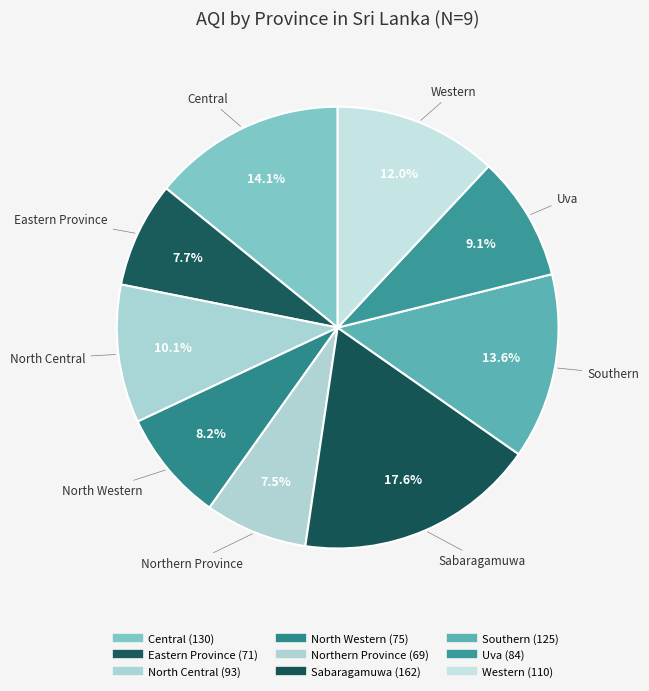

Does Northern Province represent more than half of the total?

No